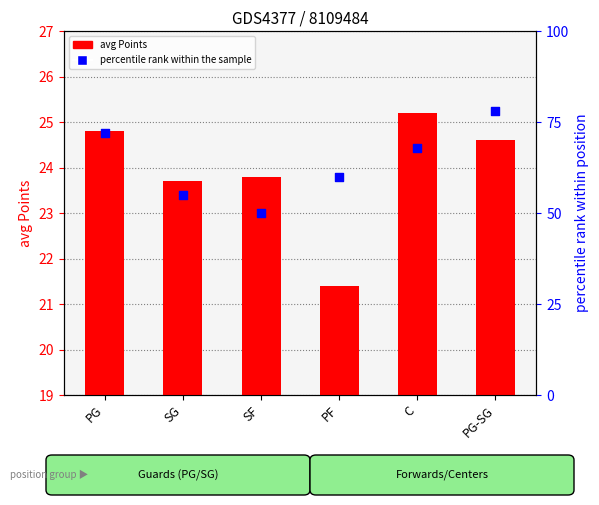

Which series contains the lowest Y value?

avg Points